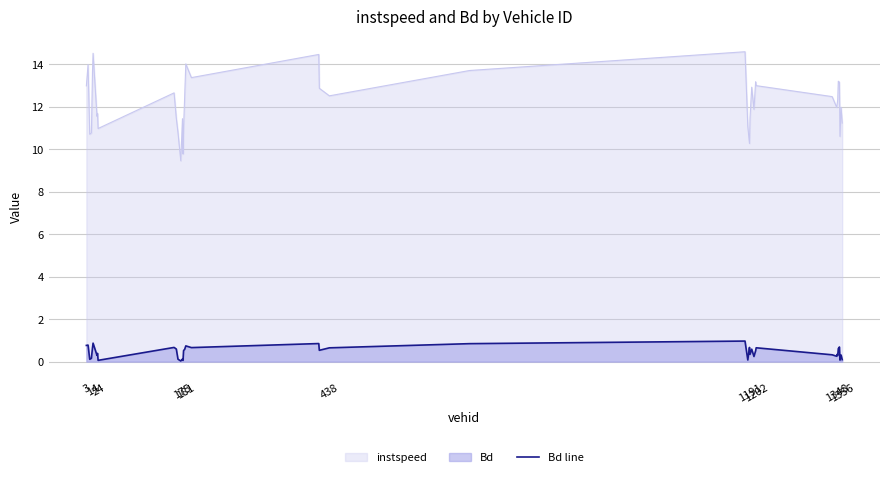

Does the chart have visible grid lines?

Yes